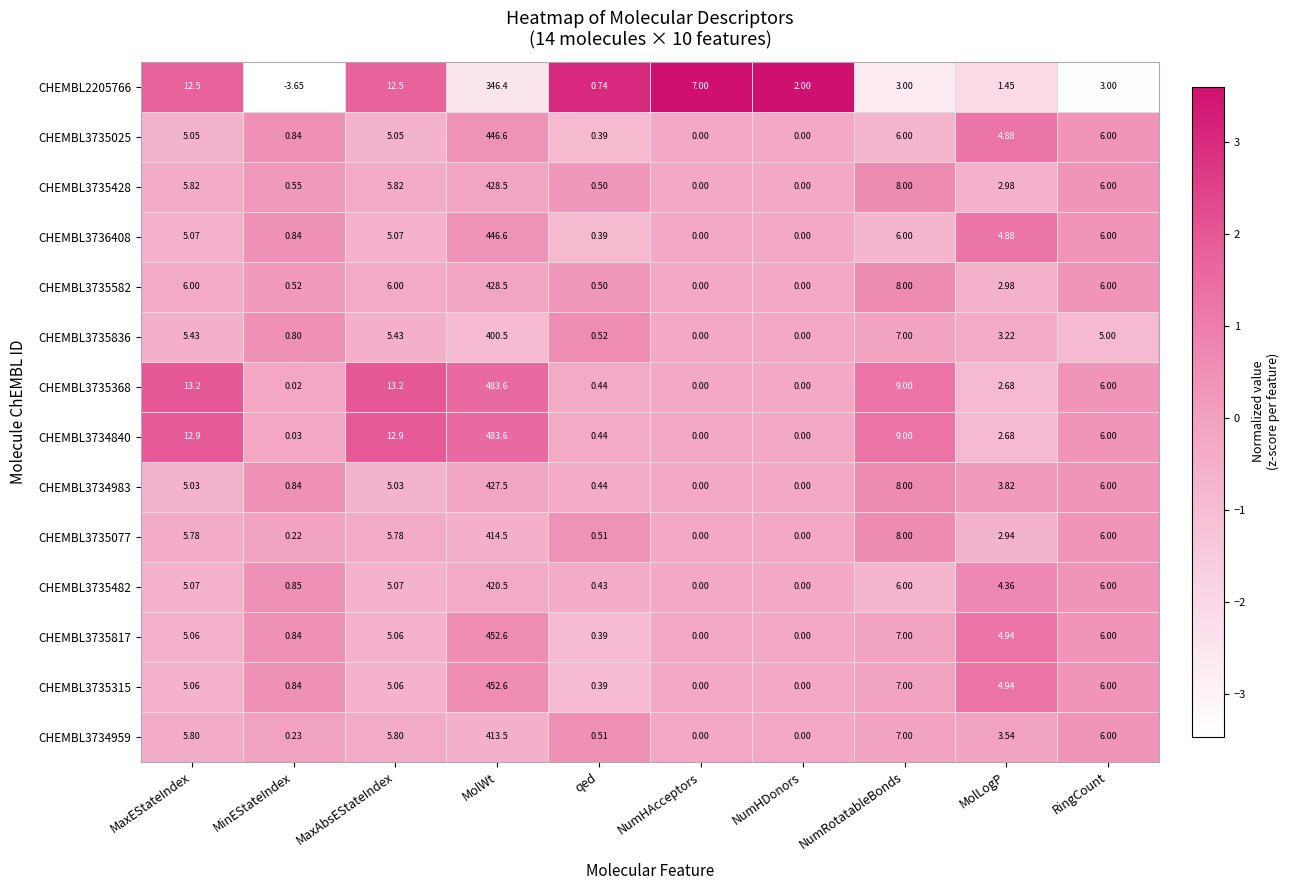

At which category is the sum across all series the highest?

MolWt